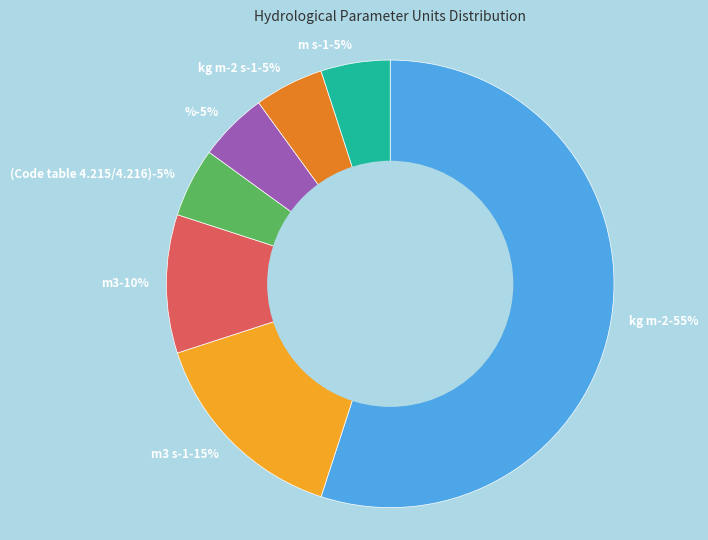

True or false: kg m-2 s-1 accounts for 5% of the total.

True